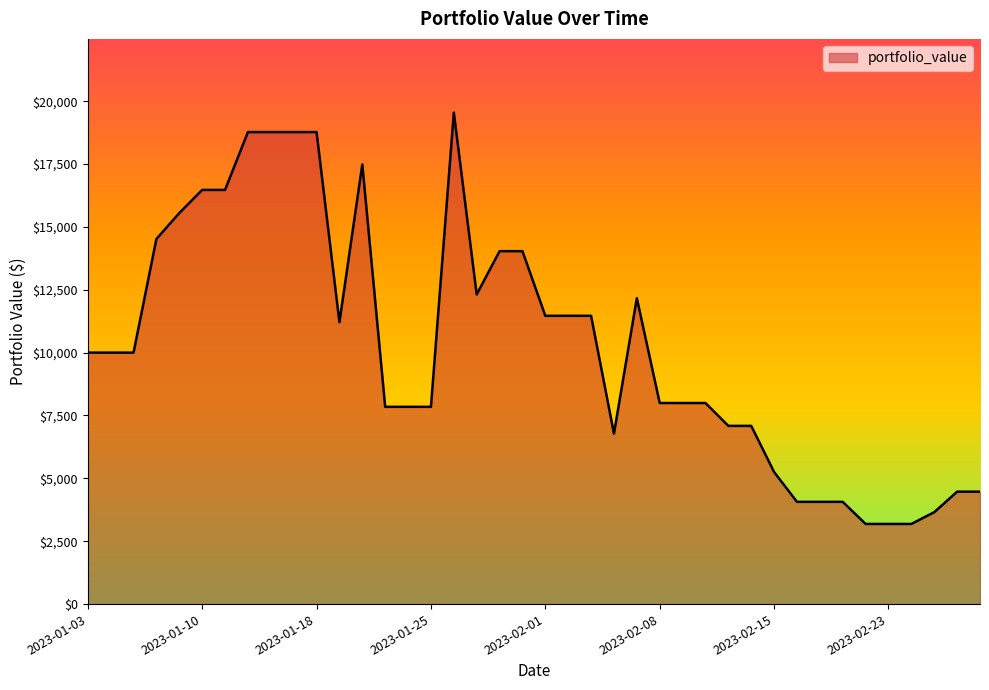

What is the maximum value shown in the chart?

19544.0